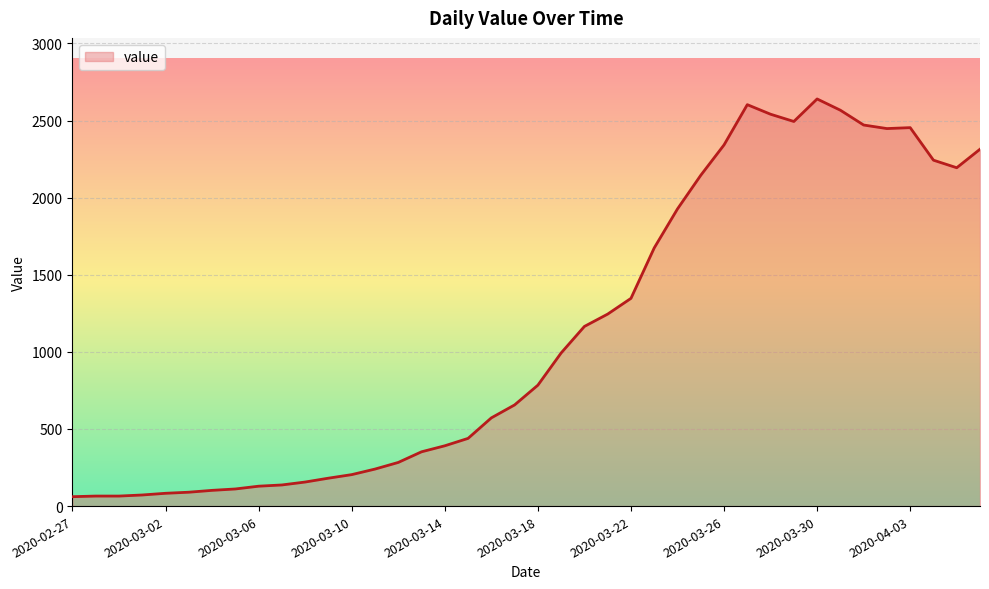

What is the smallest value displayed?

61